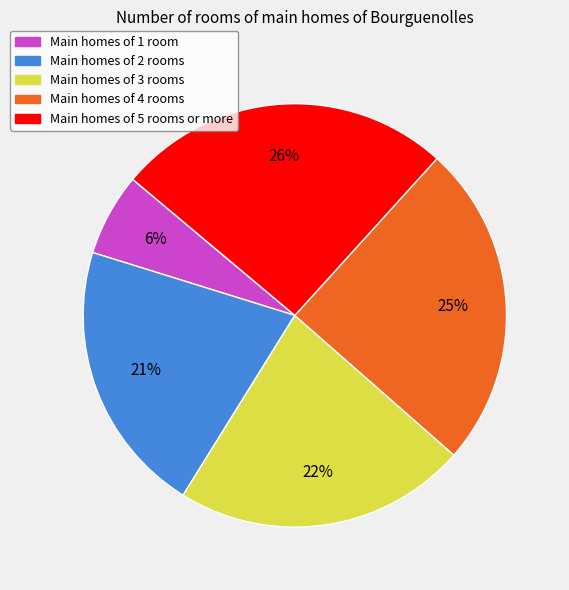

Do Main homes of 3 rooms and Main homes of 5 rooms or more together represent more than half of the pie?

No